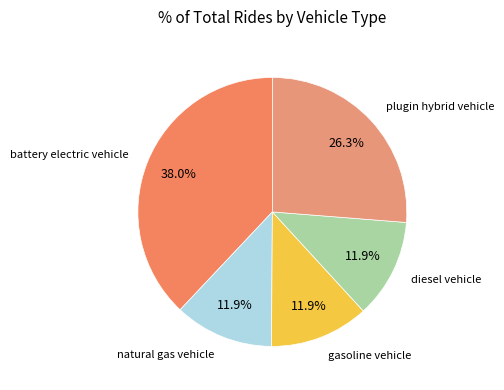

Which category has the biggest portion of the pie?

battery electric vehicle